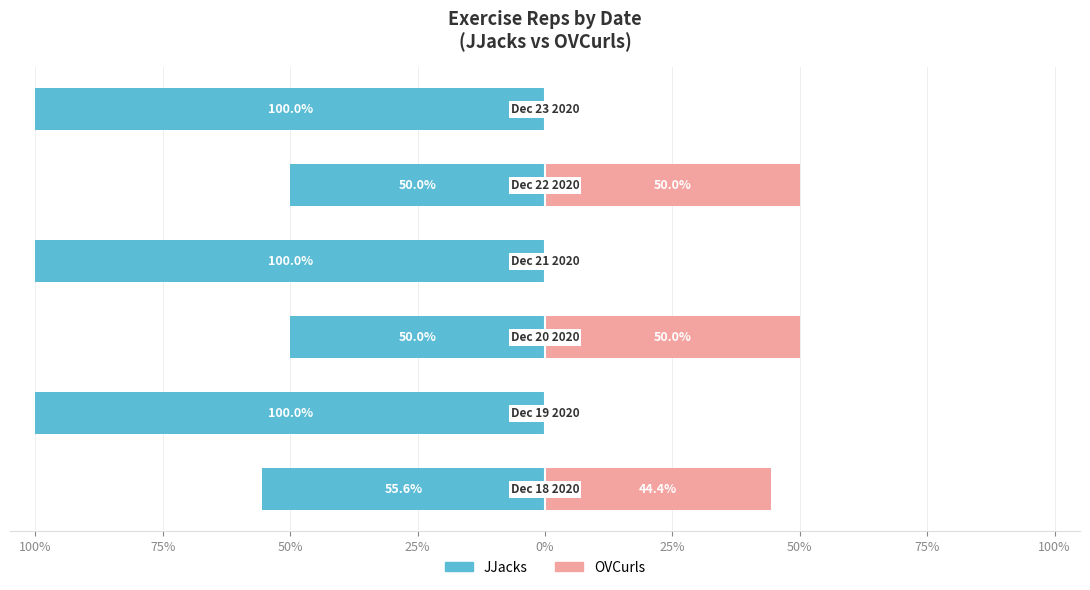

What is the smallest value displayed?

-100.0